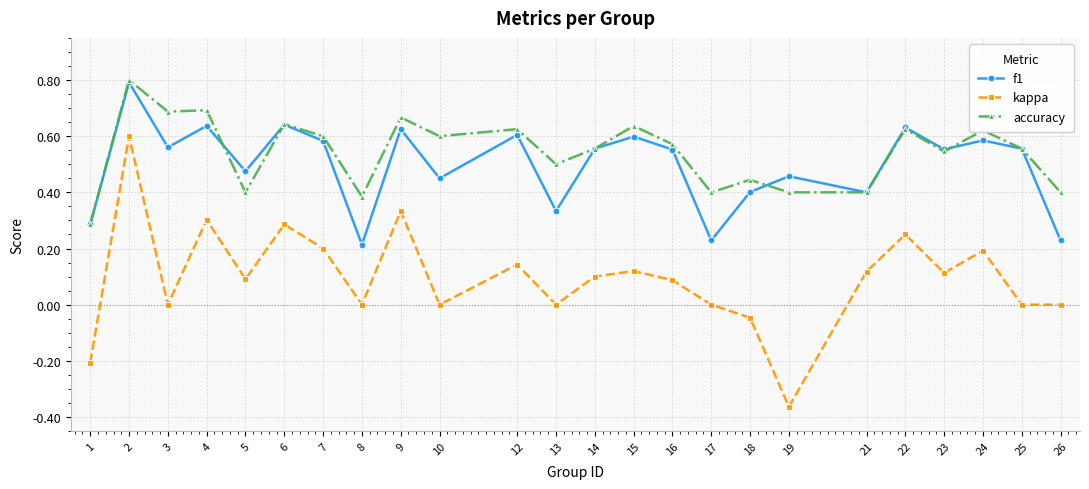

True or false: f1 and kappa intersect in this chart.

False